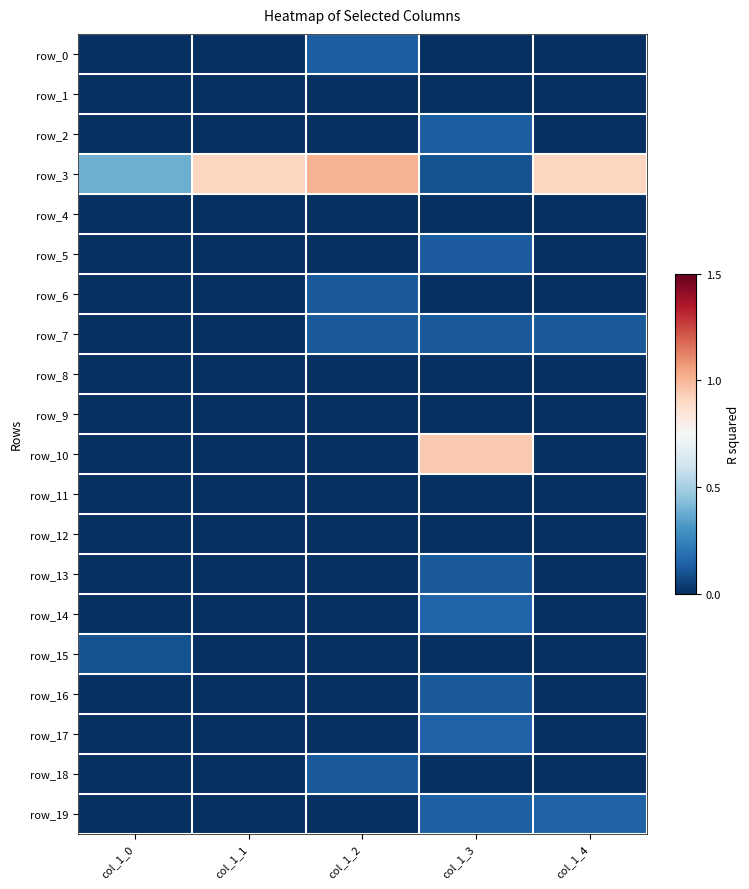

Reading left to right, what are all the values shown in this chart?

row_0: col_1_0=0.0	col_1_1=0.0	col_1_2=0.1	col_1_3=0.0	col_1_4=0.0
row_1: col_1_0=0.0	col_1_1=0.0	col_1_2=0.0	col_1_3=0.0	col_1_4=0.0
row_2: col_1_0=0.0	col_1_1=0.0	col_1_2=0.0	col_1_3=0.1	col_1_4=0.0
row_3: col_1_0=0.4	col_1_1=0.9	col_1_2=1.0	col_1_3=0.1	col_1_4=0.9
row_4: col_1_0=0.0	col_1_1=0.0	col_1_2=0.0	col_1_3=0.0	col_1_4=0.0
row_5: col_1_0=0.0	col_1_1=0.0	col_1_2=0.0	col_1_3=0.1	col_1_4=0.0
row_6: col_1_0=0.0	col_1_1=0.0	col_1_2=0.1	col_1_3=0.0	col_1_4=0.0
row_7: col_1_0=0.0	col_1_1=0.0	col_1_2=0.1	col_1_3=0.1	col_1_4=0.1
row_8: col_1_0=0.0	col_1_1=0.0	col_1_2=0.0	col_1_3=0.0	col_1_4=0.0
row_9: col_1_0=0.0	col_1_1=0.0	col_1_2=0.0	col_1_3=0.0	col_1_4=0.0
row_10: col_1_0=0.0	col_1_1=0.0	col_1_2=0.0	col_1_3=0.9	col_1_4=0.0
row_11: col_1_0=0.0	col_1_1=0.0	col_1_2=0.0	col_1_3=0.0	col_1_4=0.0
row_12: col_1_0=0.0	col_1_1=0.0	col_1_2=0.0	col_1_3=0.0	col_1_4=0.0
row_13: col_1_0=0.0	col_1_1=0.0	col_1_2=0.0	col_1_3=0.1	col_1_4=0.0
row_14: col_1_0=0.0	col_1_1=0.0	col_1_2=0.0	col_1_3=0.2	col_1_4=0.0
row_15: col_1_0=0.1	col_1_1=0.0	col_1_2=0.0	col_1_3=0.0	col_1_4=0.0
row_16: col_1_0=0.0	col_1_1=0.0	col_1_2=0.0	col_1_3=0.1	col_1_4=0.0
row_17: col_1_0=0.0	col_1_1=0.0	col_1_2=0.0	col_1_3=0.1	col_1_4=0.0
row_18: col_1_0=0.0	col_1_1=0.0	col_1_2=0.1	col_1_3=0.0	col_1_4=0.0
row_19: col_1_0=0.0	col_1_1=0.0	col_1_2=0.0	col_1_3=0.1	col_1_4=0.1